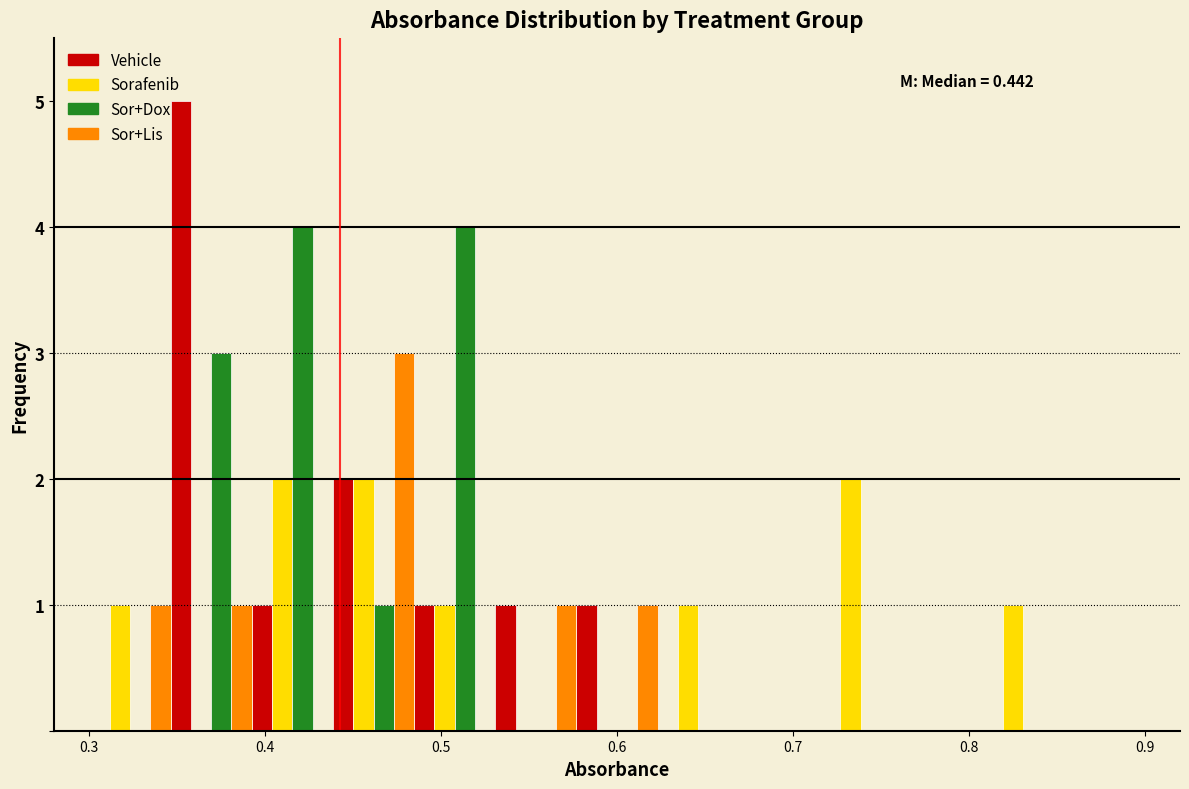

In the Vehicle series, which range on the x-axis has the tallest bar?

0.35 to 0.39